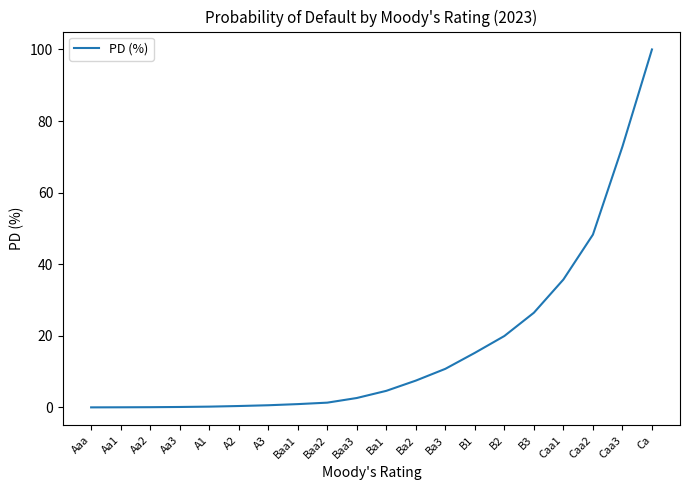

Approximately how many times larger is the value at Caa3 compared to B3?

2.8